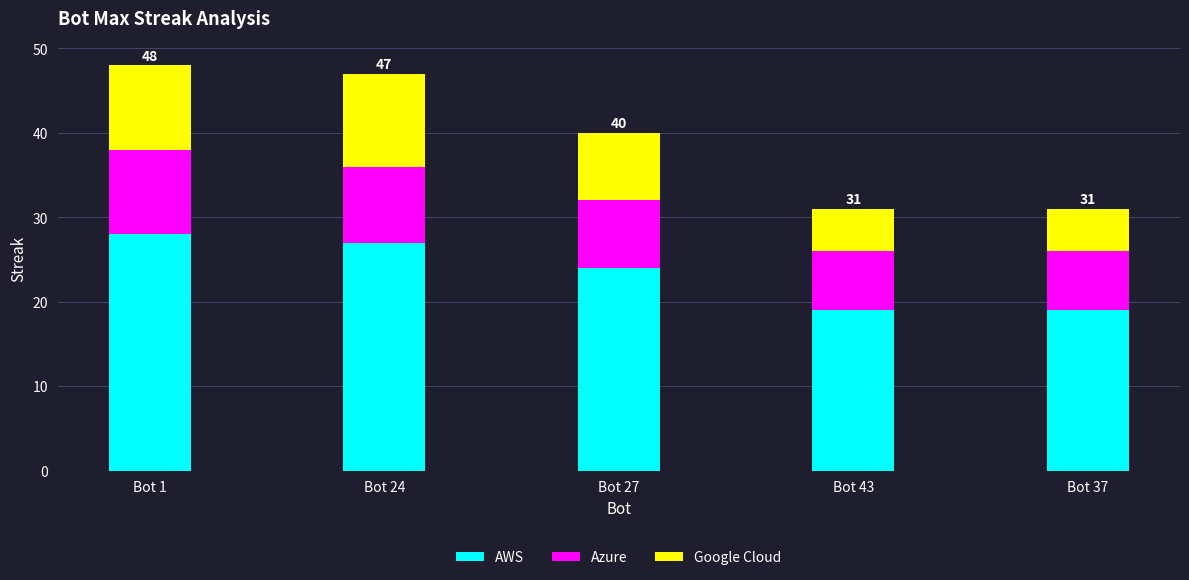

How many bars are there in total?

5